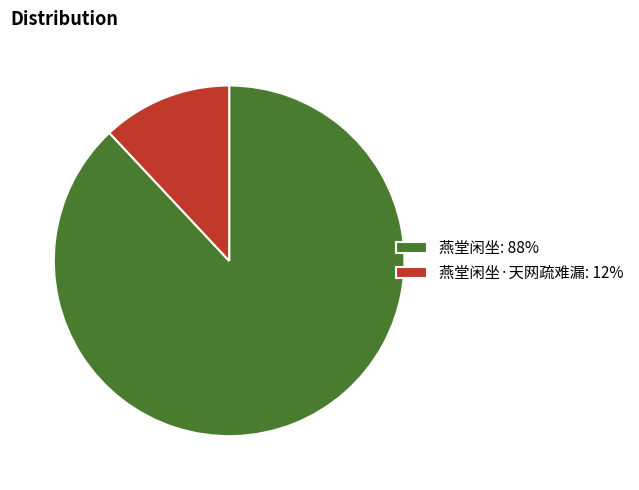

Which slice represents more than half of the pie?

燕堂闲坐: 88%